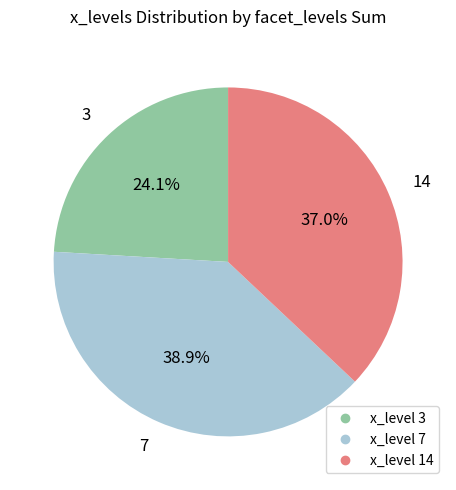

Is there a majority slice in this chart?

No